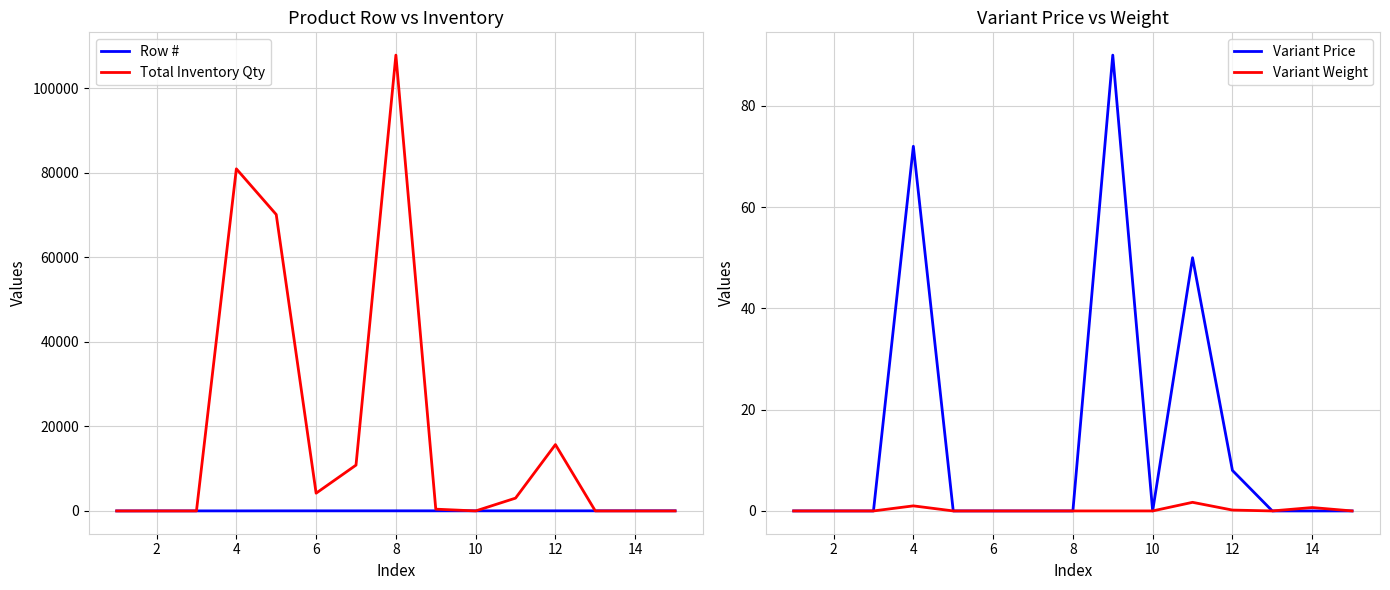

What is the highest value of the Total Inventory Qty series?

107867